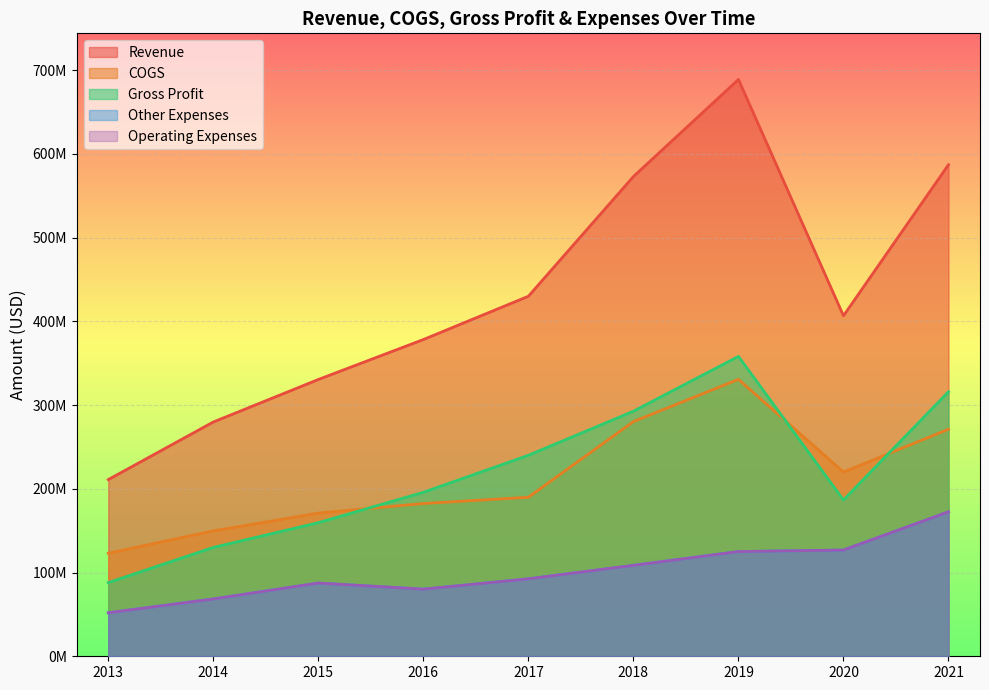

Rank the categories by Revenue value from highest to lowest.

2019, 2021, 2018, 2017, 2020, 2016, 2015, 2014, 2013